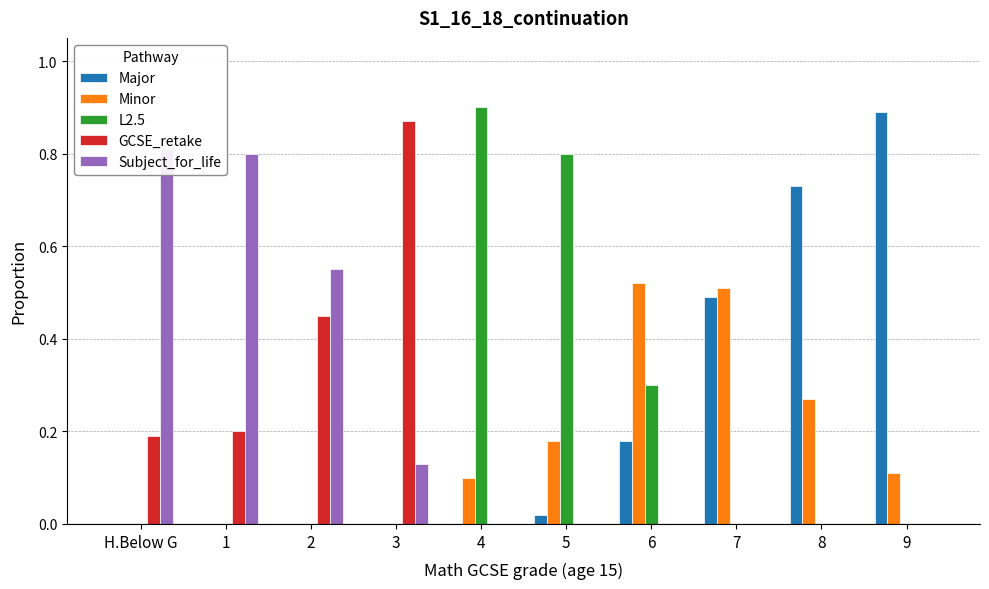

Is it true that Subject_for_life equals 0.0 at 9?

True